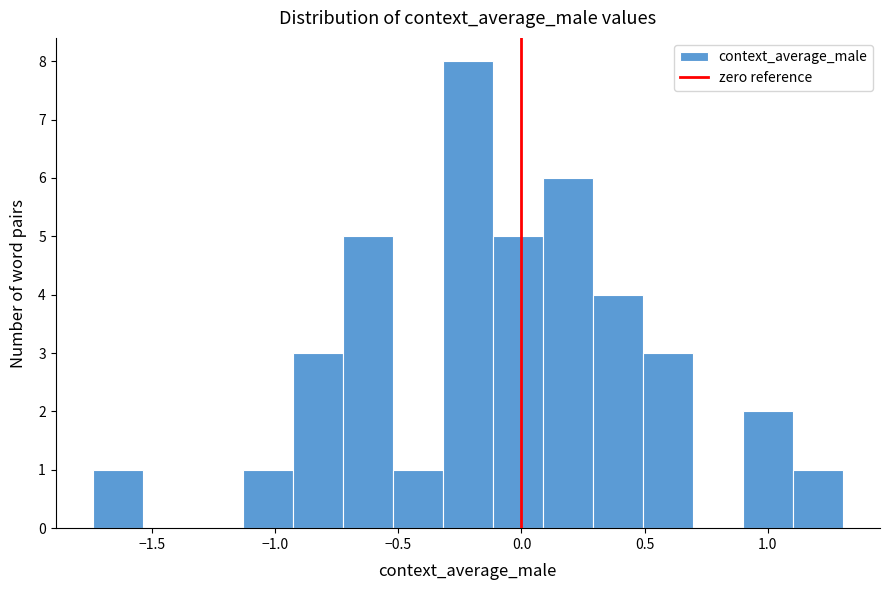

Over which range of the x-axis is the bar tallest?

-0.30 to -0.10